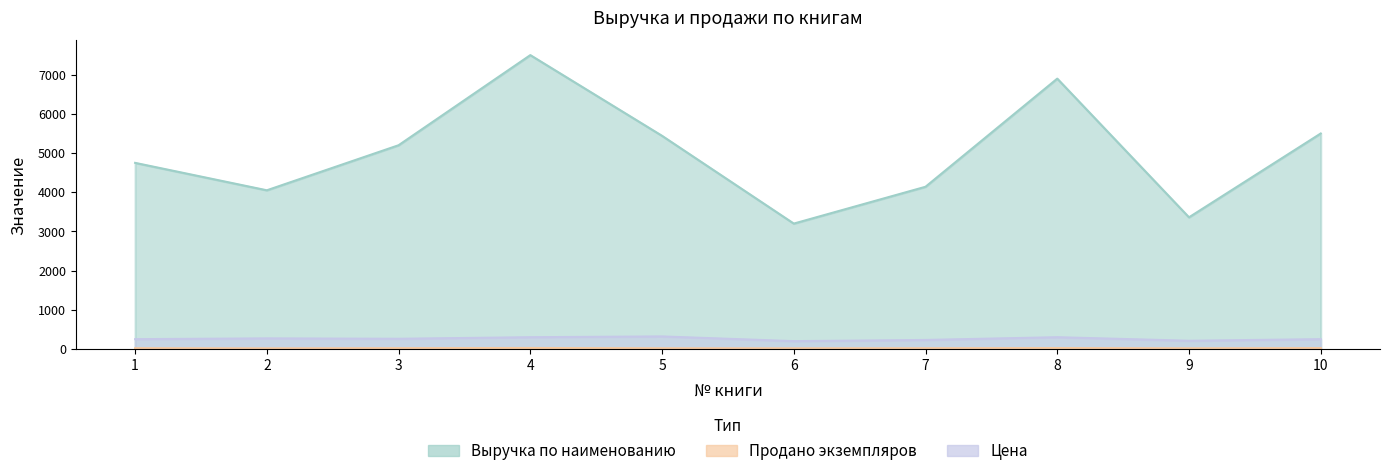

Count the number of categories in the chart.

10